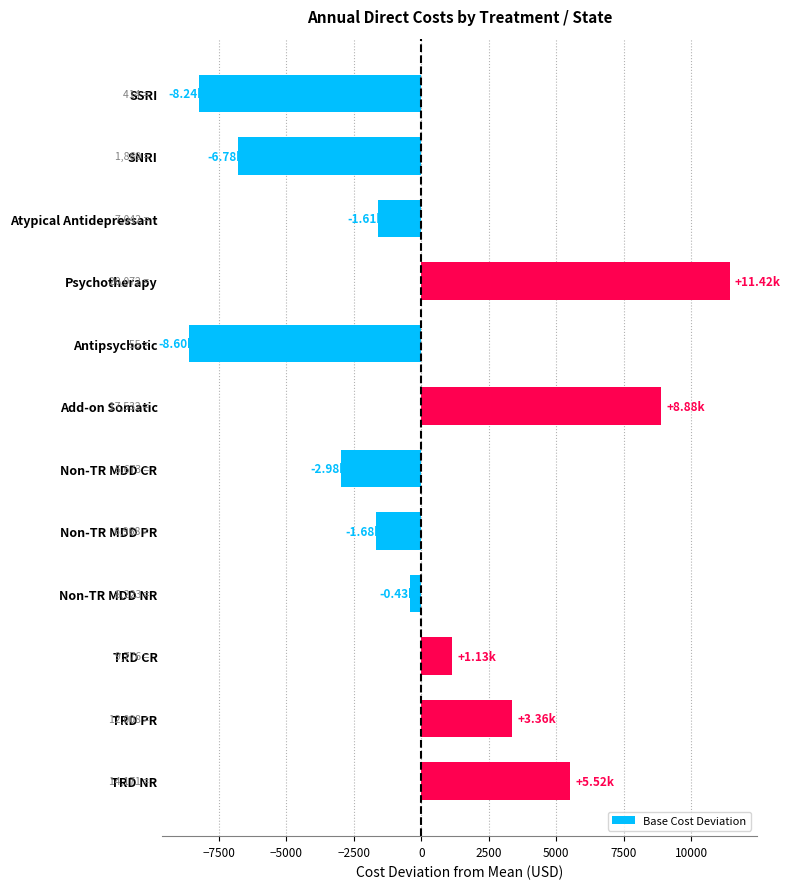

Where is the data nearest to the value 1413?

TRD CR